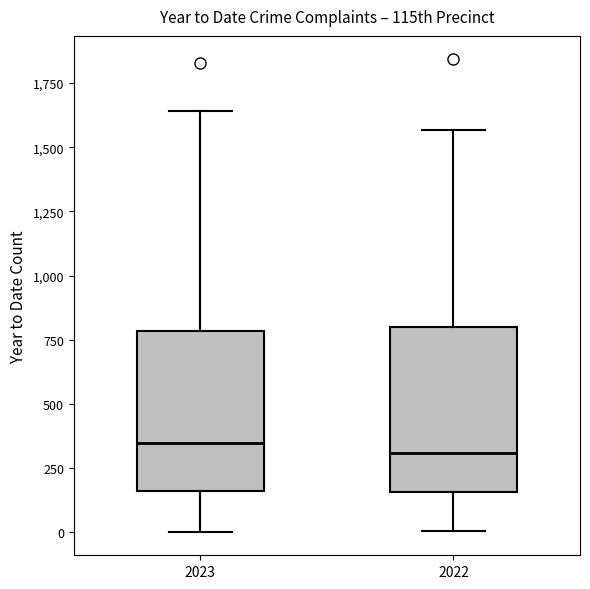

Reading left to right, read every box against the y-axis: the position of its median line, the range the box covers, and the ends of its whiskers. The values are not printed on the chart, so give them approximately, as read against the axis.

2023: median 350, box 150 to 800, whiskers 0 to 1650
2022: median 300, box 150 to 800, whiskers 0 to 1550